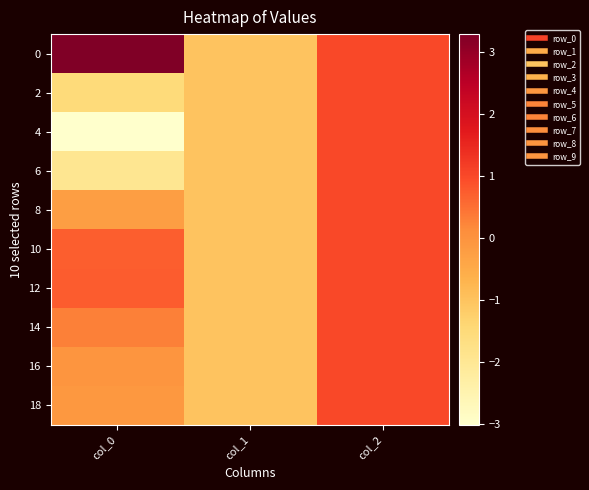

At how many categories does at least one series exceed 2?

1